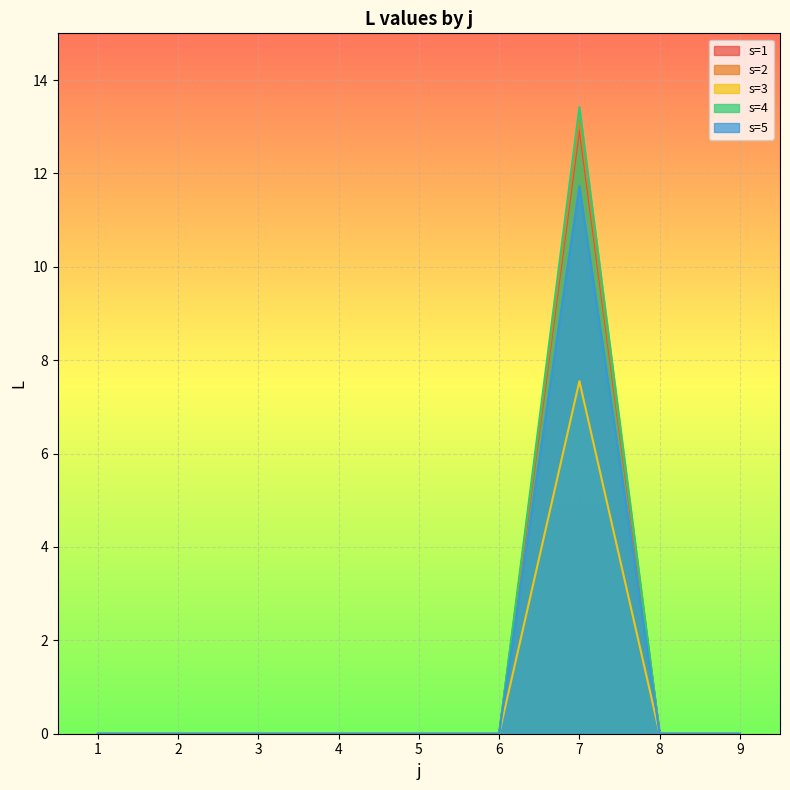

What is the sum of all s=2 values?

13.2